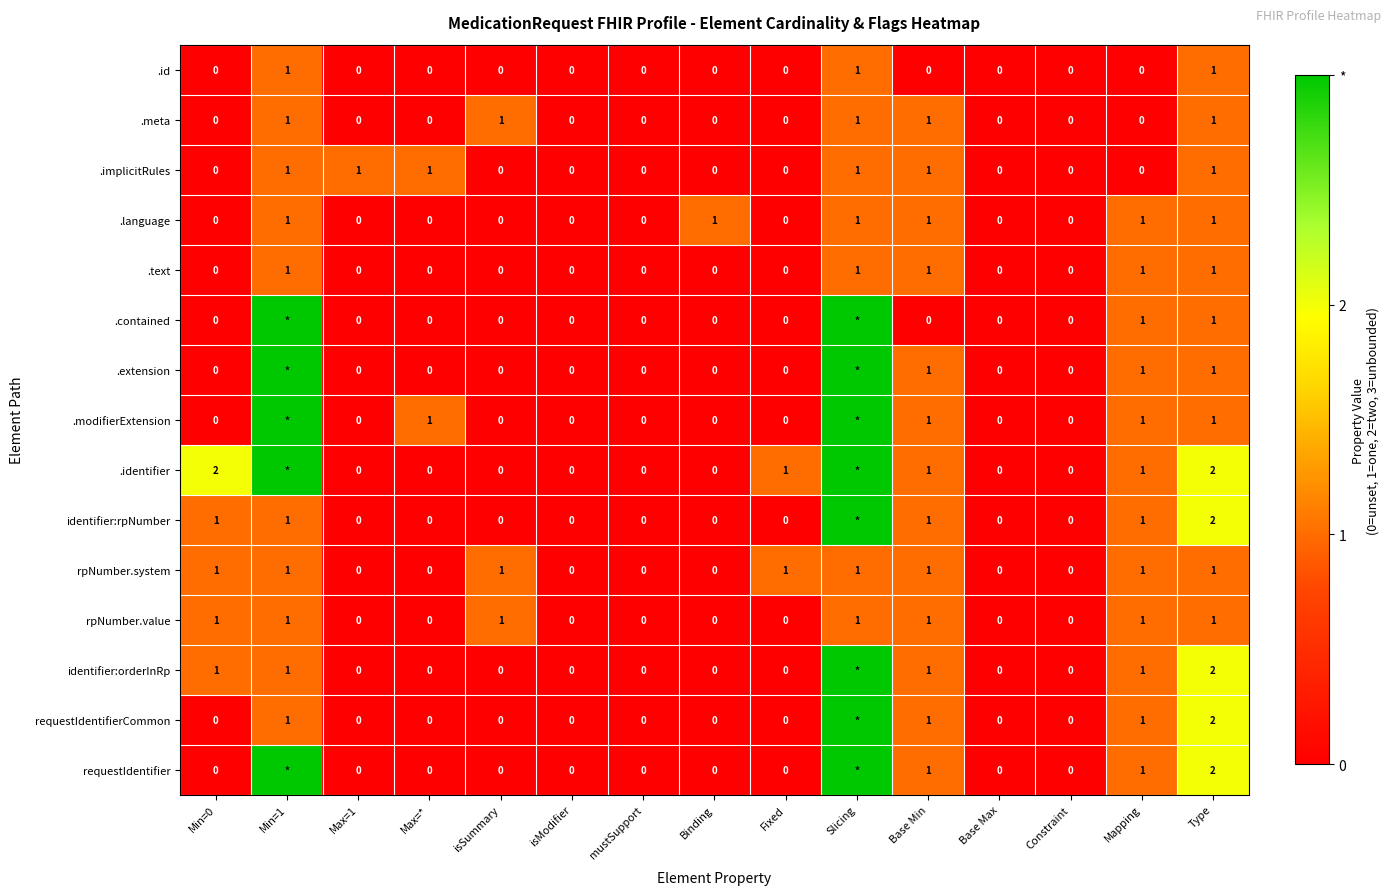

How many .meta values are between 0 and 1?

15